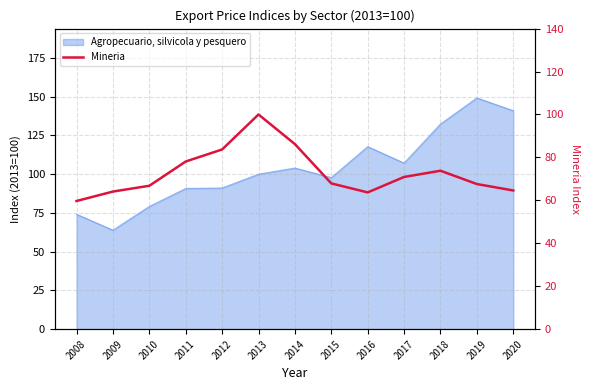

What is the change in value from 2010 to 2011?

+11.3